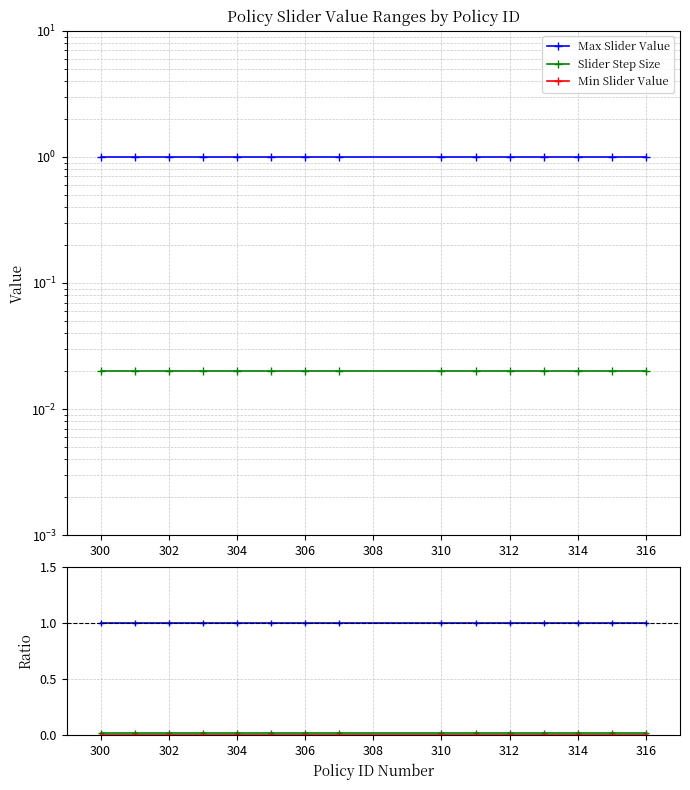

Which series has the widest spread of values?

Max Slider Value